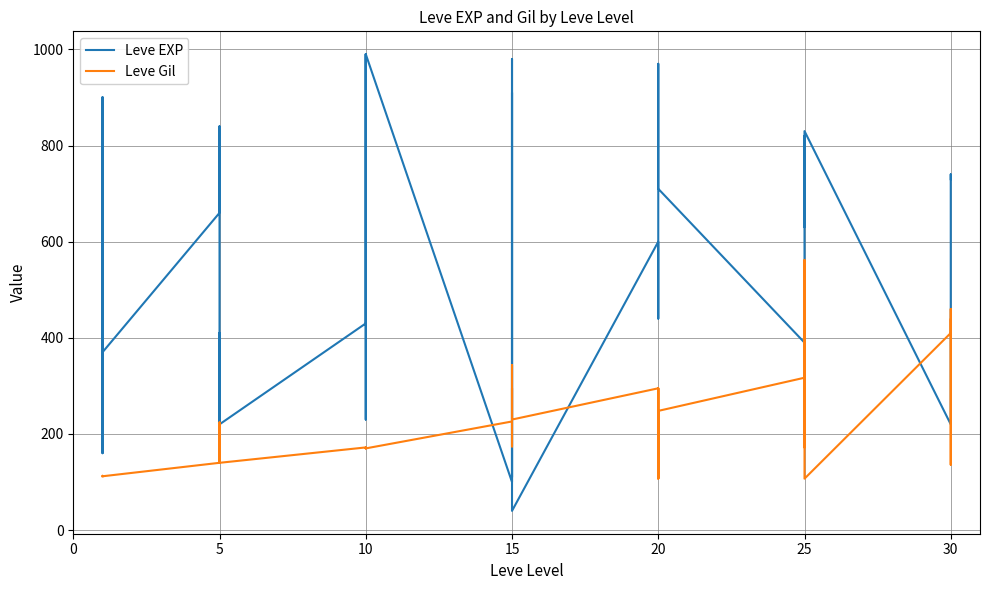

At how many categories does at least one series exceed 211?

38